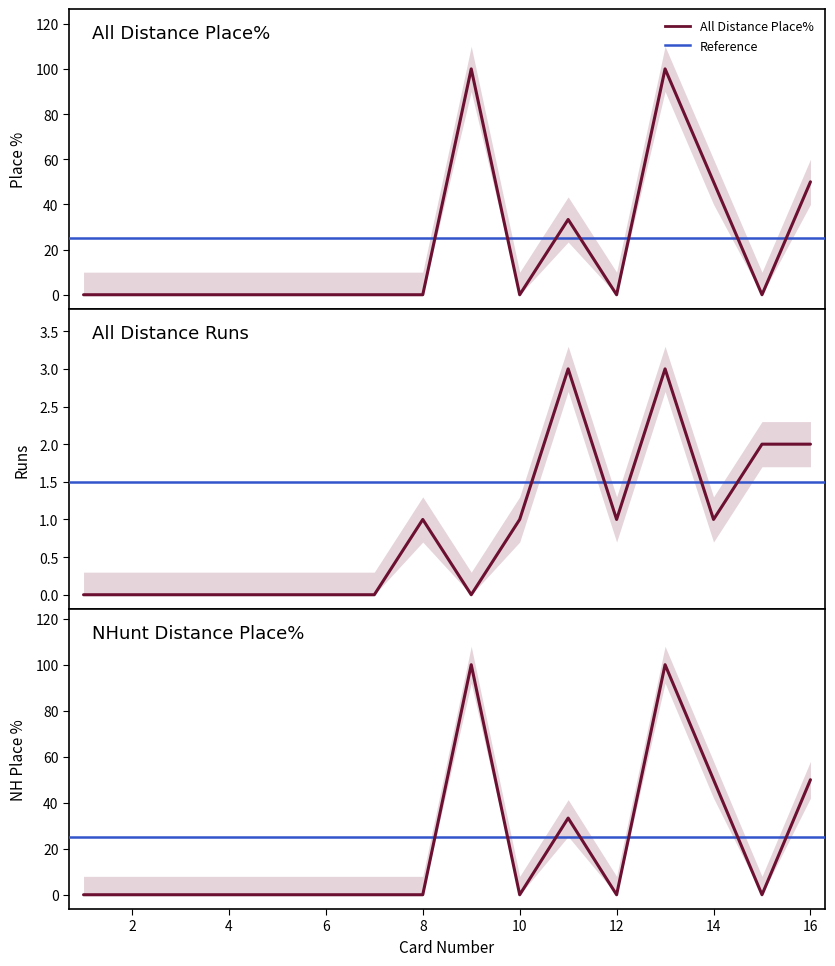

How many data points does each series have?

16